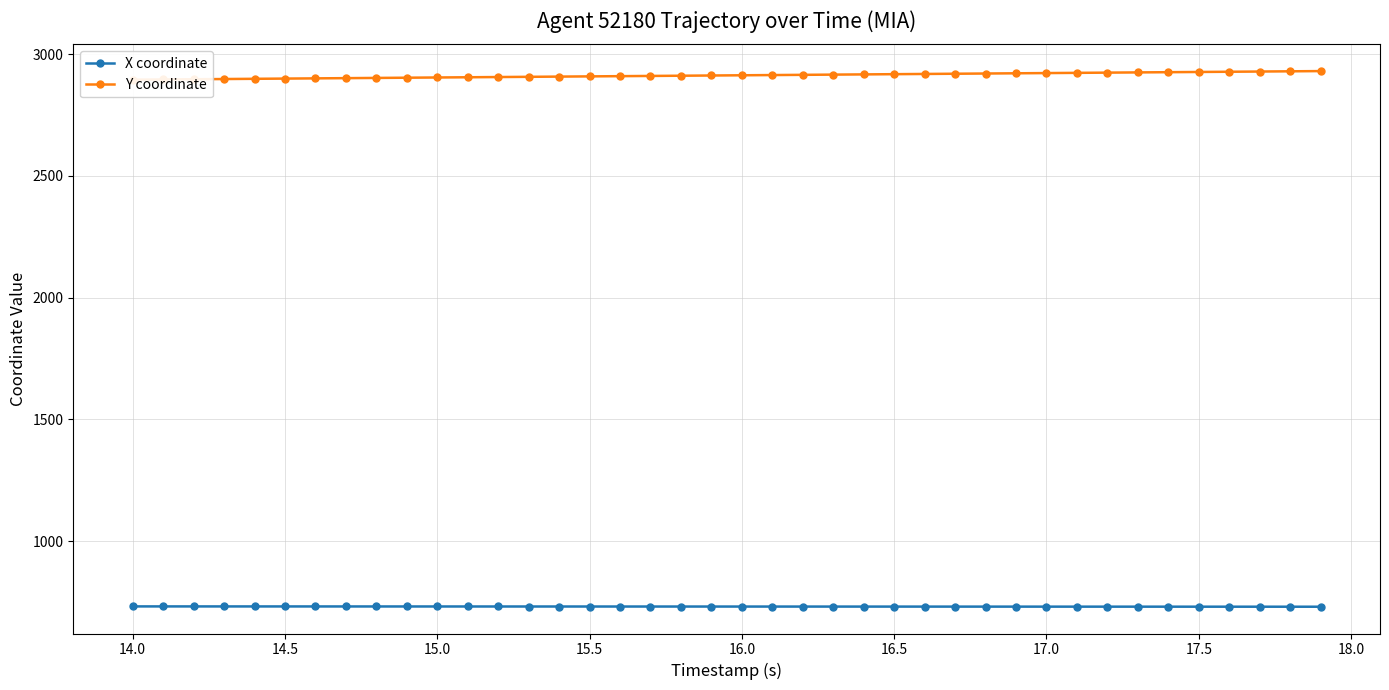

How many values in the X coordinate series are below 732?

12